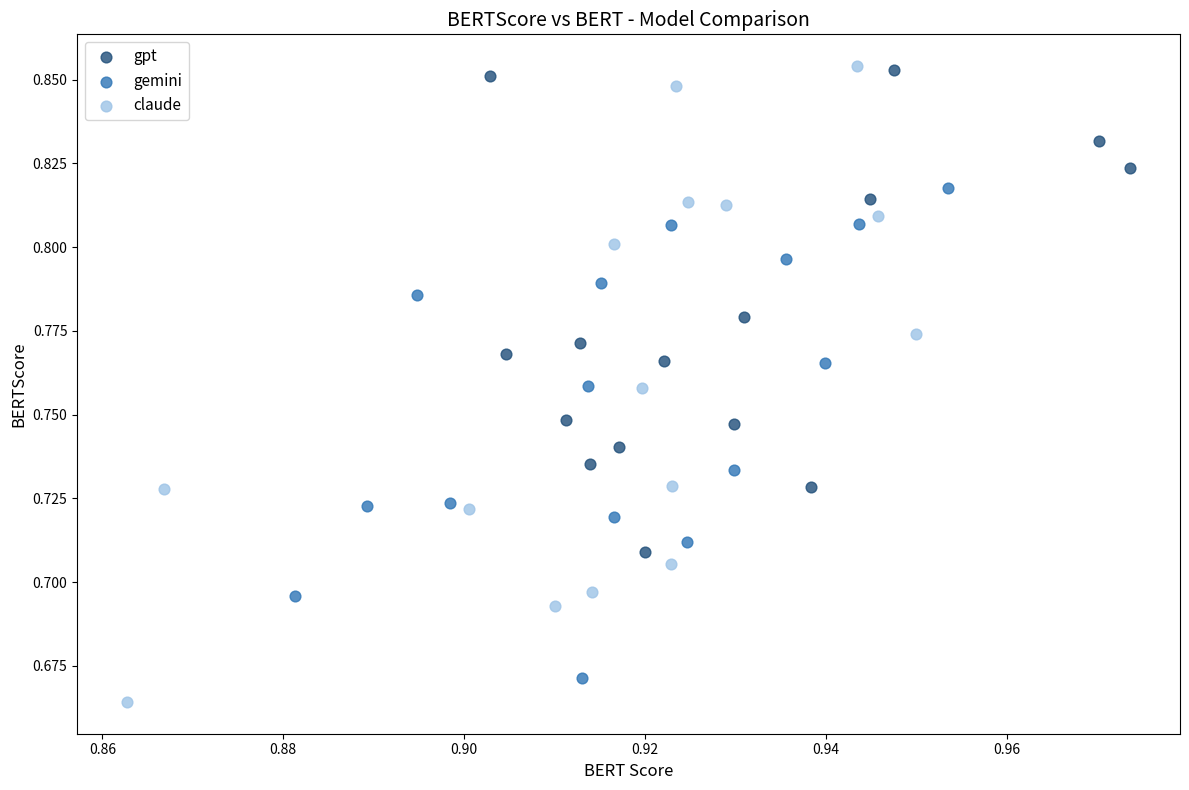

Which series has the widest spread of Y values?

claude